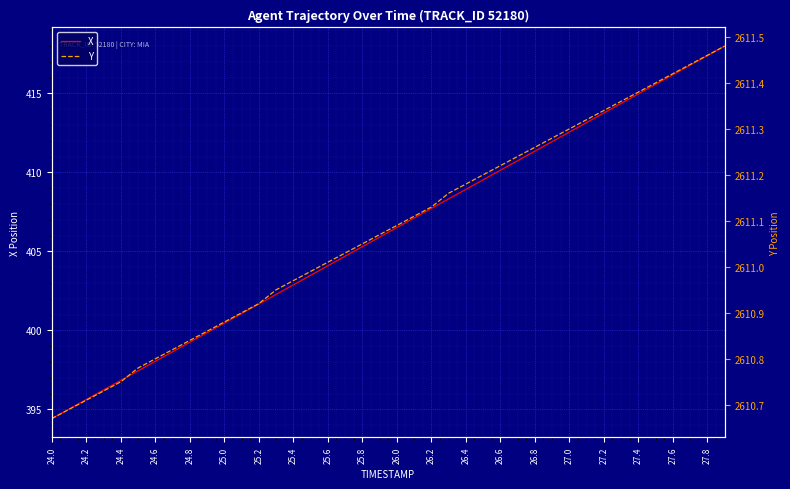

At which label does X reach its minimum?

24.0